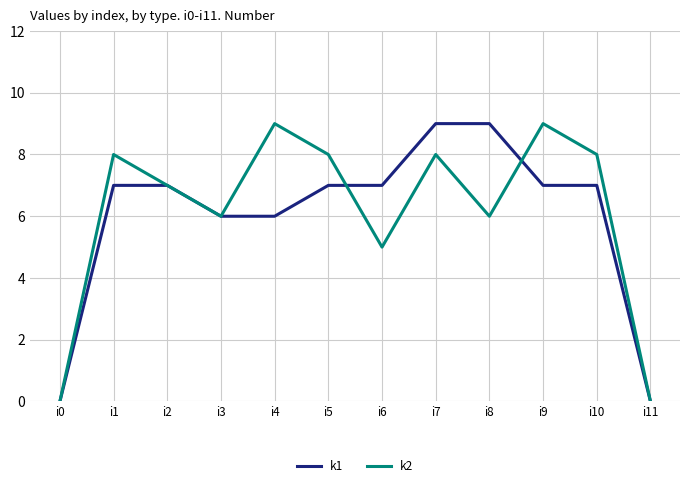

What are all the series names shown in the legend?

k1, k2